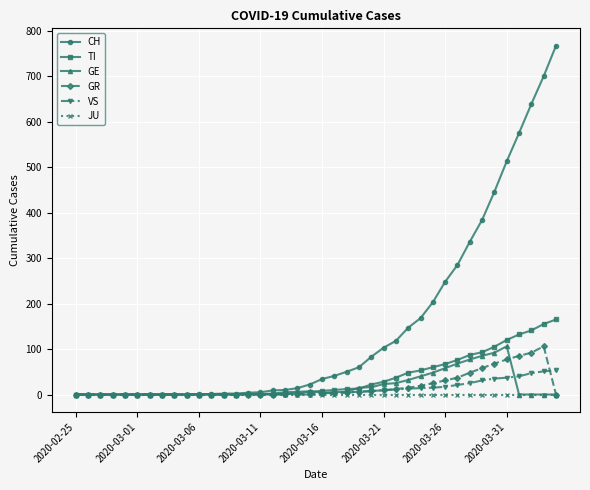

Which series has the largest total across all categories?

CH